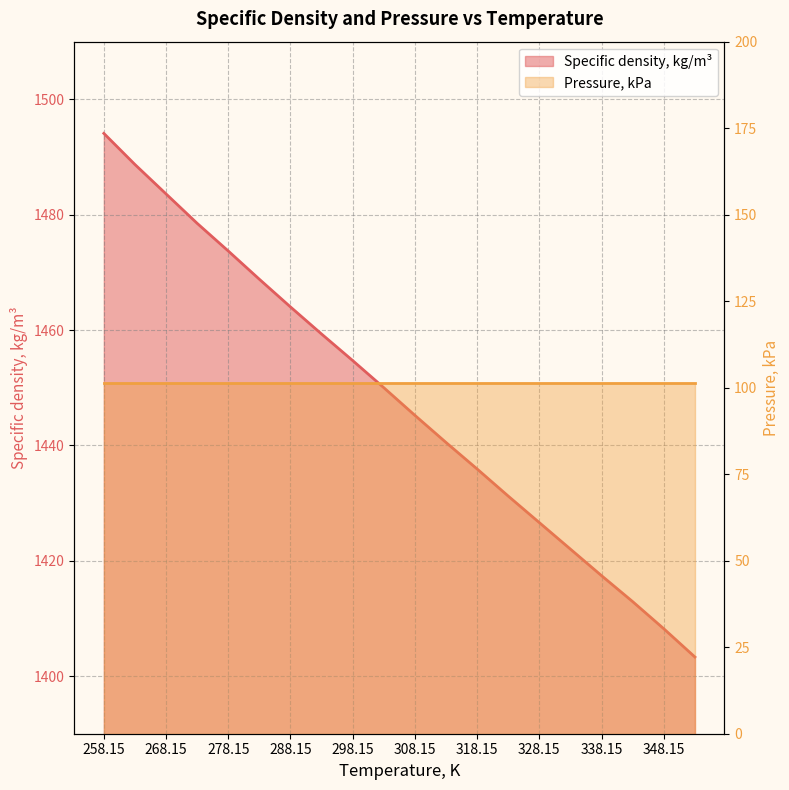

What is the sum of the values at 268.15 and 308.15?

2928.8